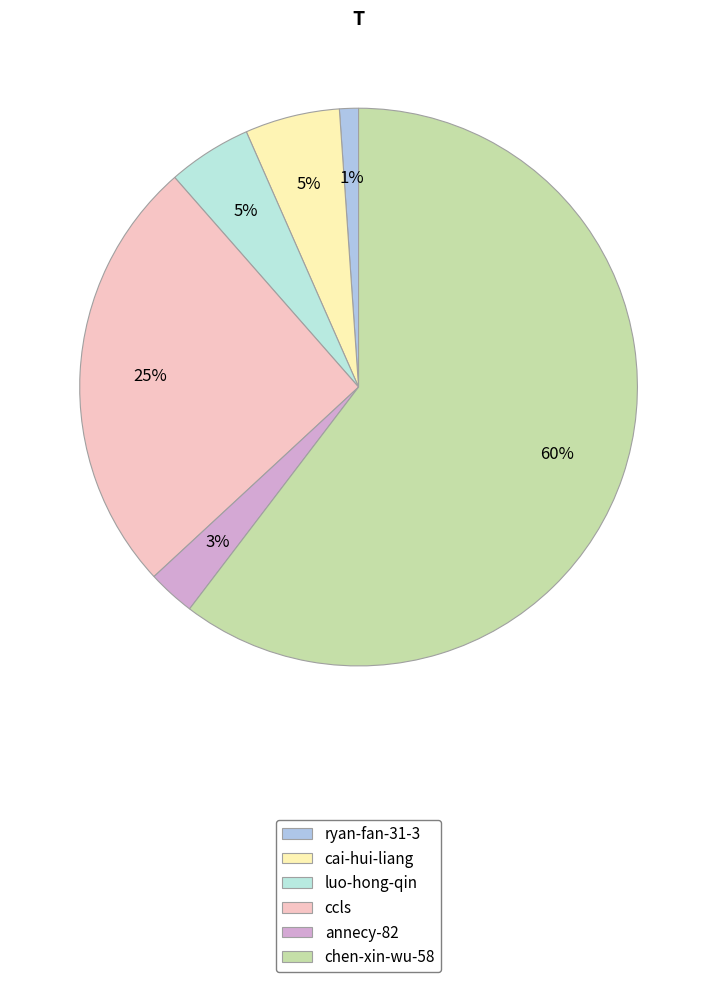

To the nearest percent, what is the difference between the ryan-fan-31-3 and chen-xin-wu-58 slice percentages?

59%